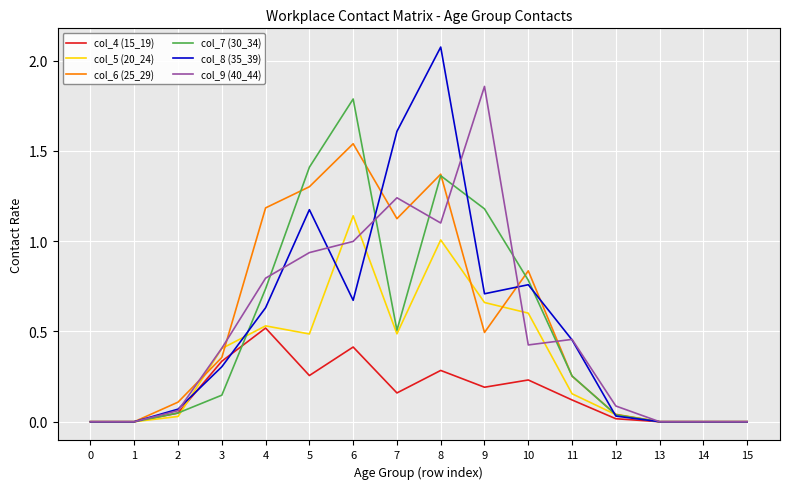

Rank the series by their maximum value, from highest to lowest.

col_8 (35_39), col_9 (40_44), col_7 (30_34), col_6 (25_29), col_5 (20_24), col_4 (15_19)